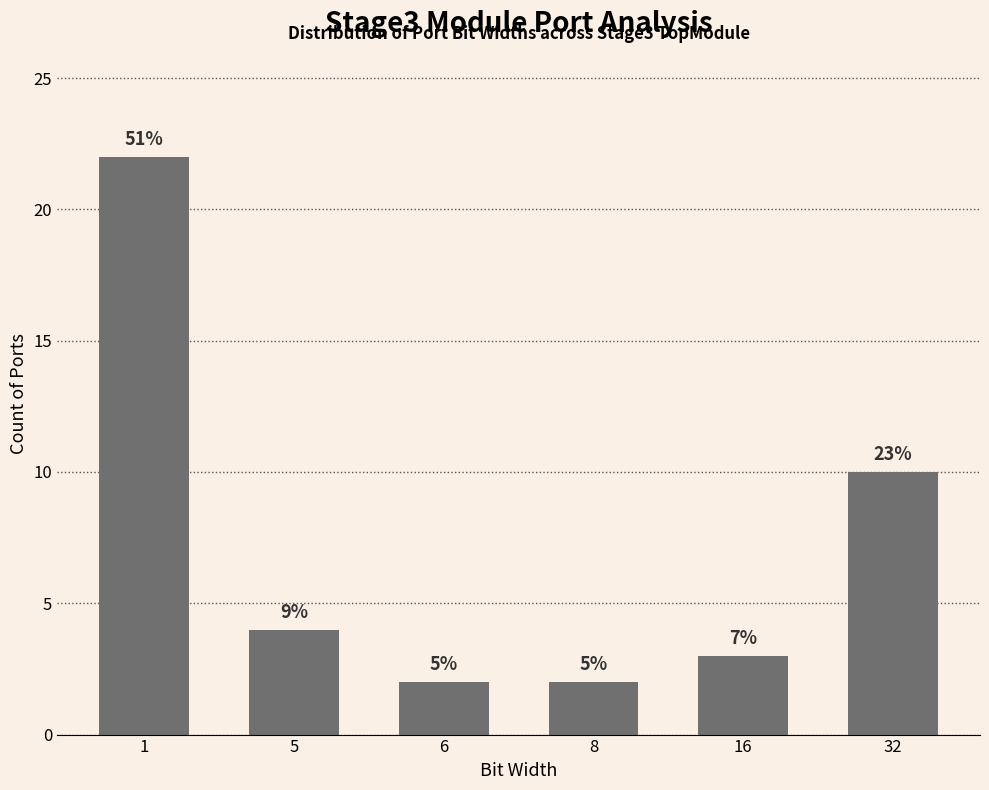

Does the chart contain any negative values?

No